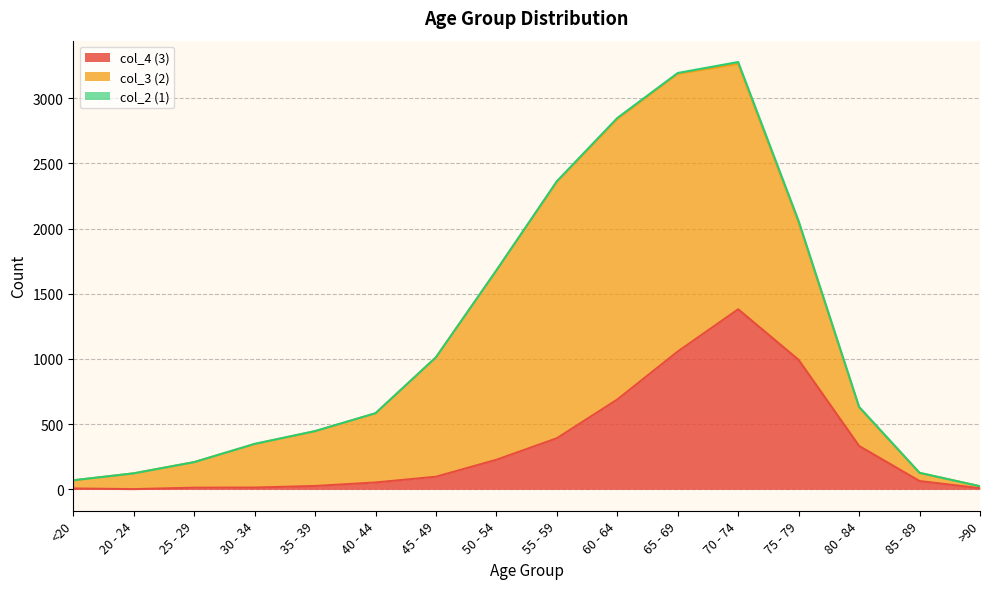

At which category does the chart reach its minimum across all series?

20 - 24